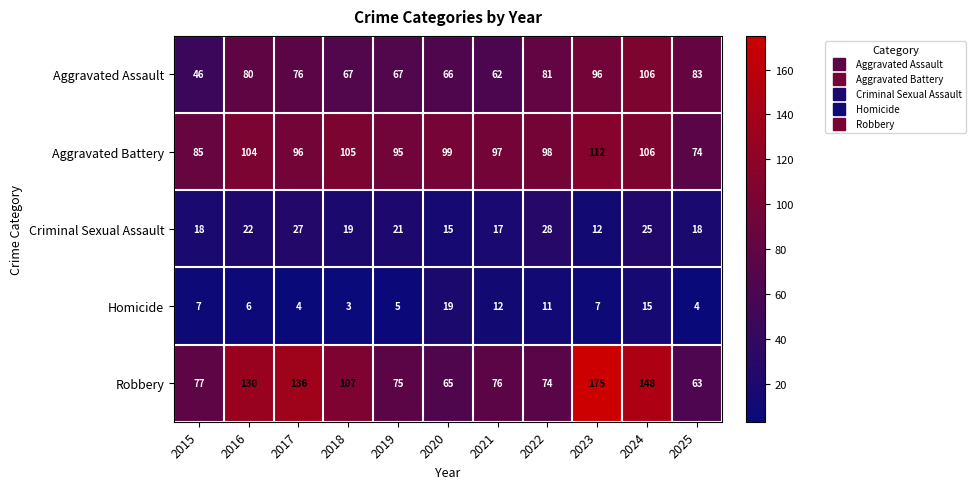

Between 2016 and 2023, which series saw the biggest shift?

Robbery